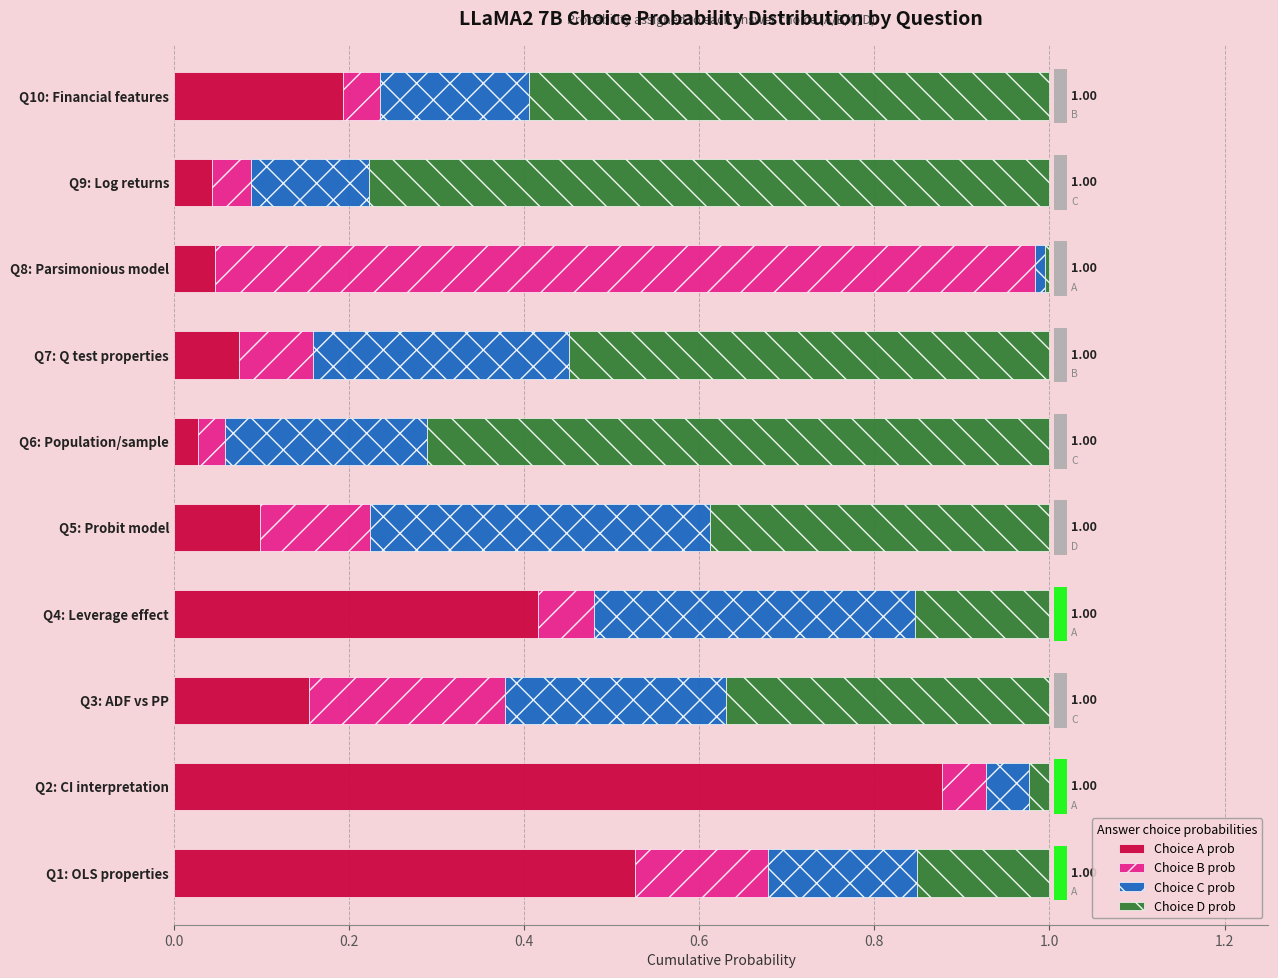

Reading left to right, transcribe all the data shown in this chart.

Choice A prob: 0.5	0.9	0.2	0.4	0.1	0.0	0.1	0.0	0.0	0.2
Choice B prob: 0.2	0.0	0.2	0.1	0.1	0.0	0.1	0.9	0.0	0.0
Choice C prob: 0.2	0.0	0.3	0.4	0.4	0.2	0.3	0.0	0.1	0.2
Choice D prob: 0.2	0.0	0.4	0.2	0.4	0.7	0.5	0.0	0.8	0.6